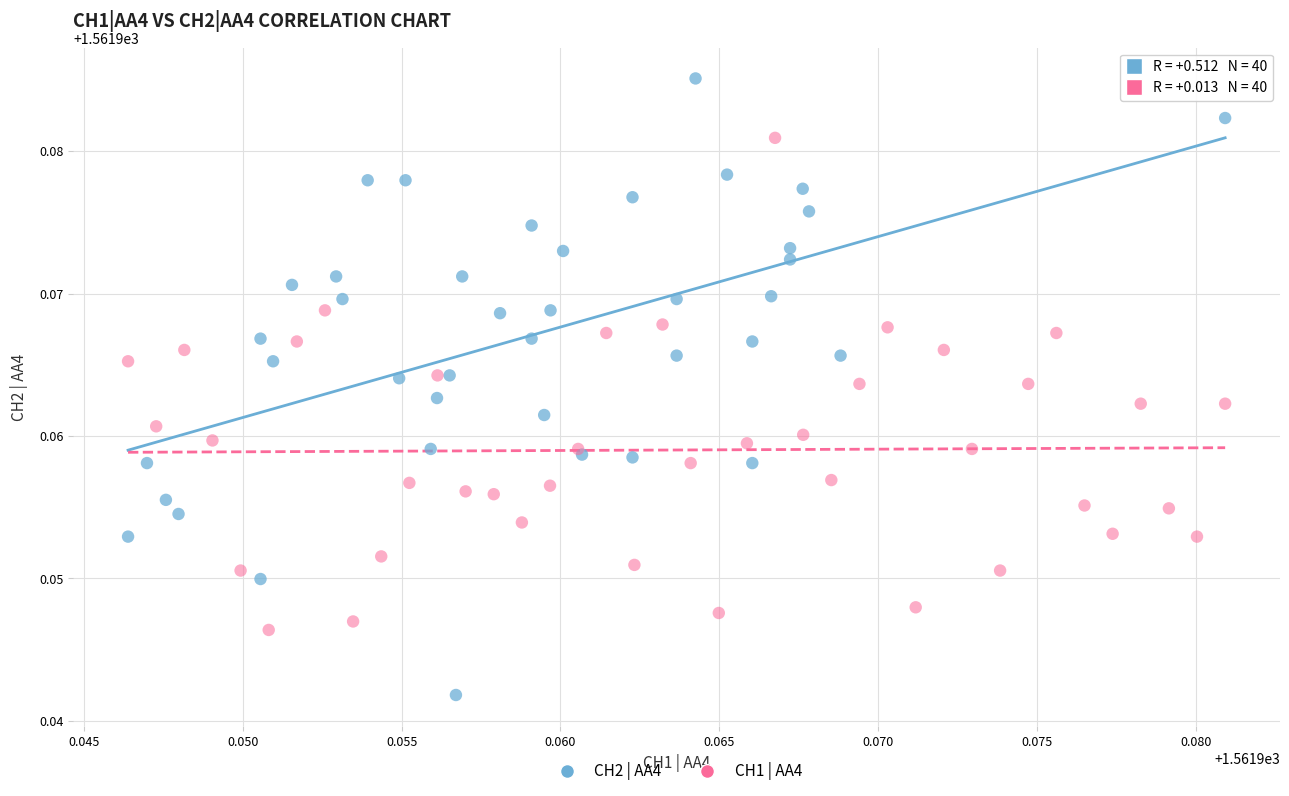

Which series reaches the maximum Y coordinate?

CH2 | AA4